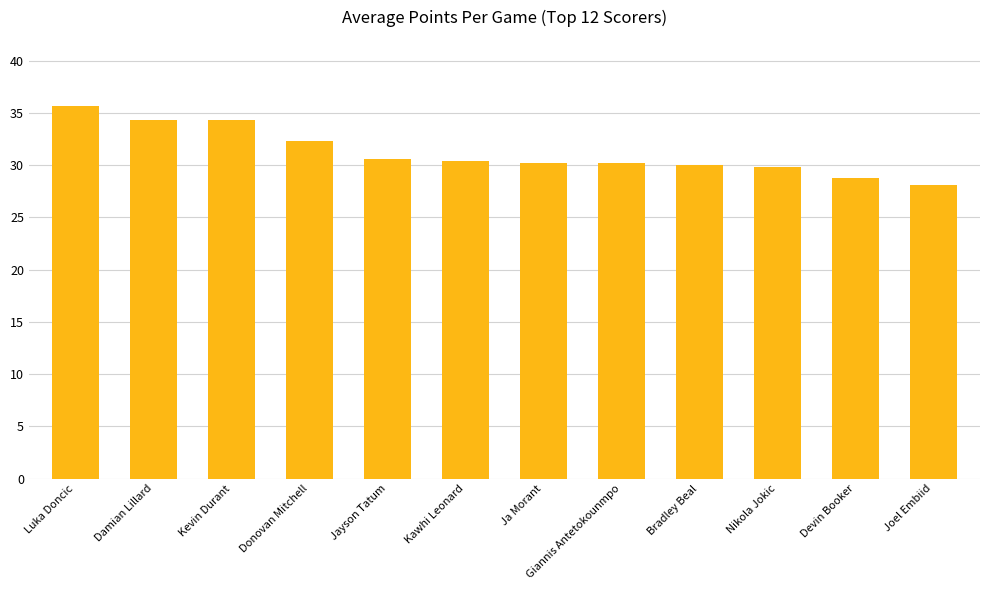

Are the bars grouped side by side (vs. stacked)?

No